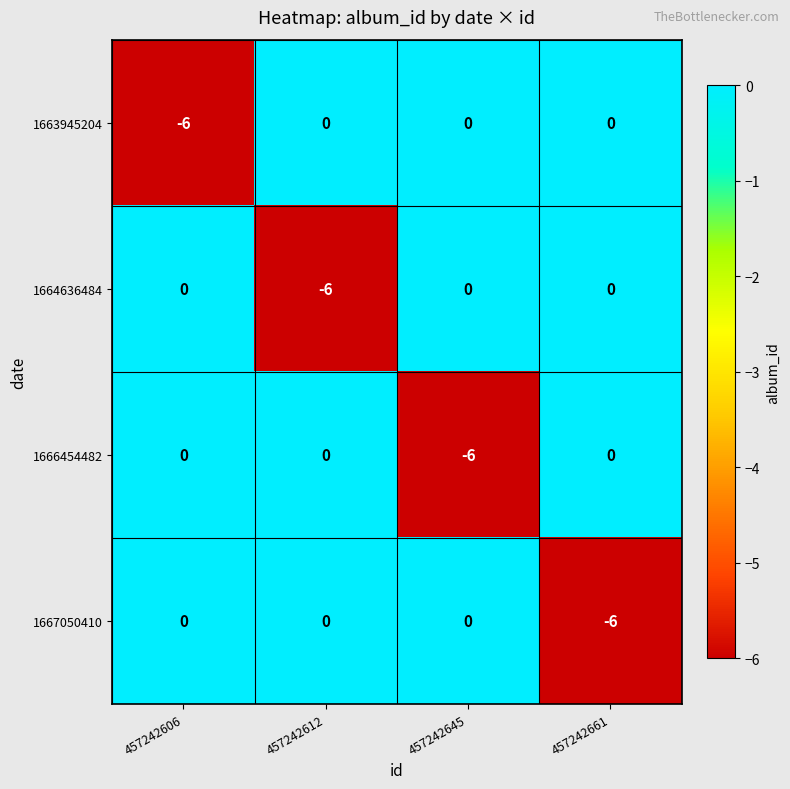

What is the spread (max minus min) of values at 457242606?

6